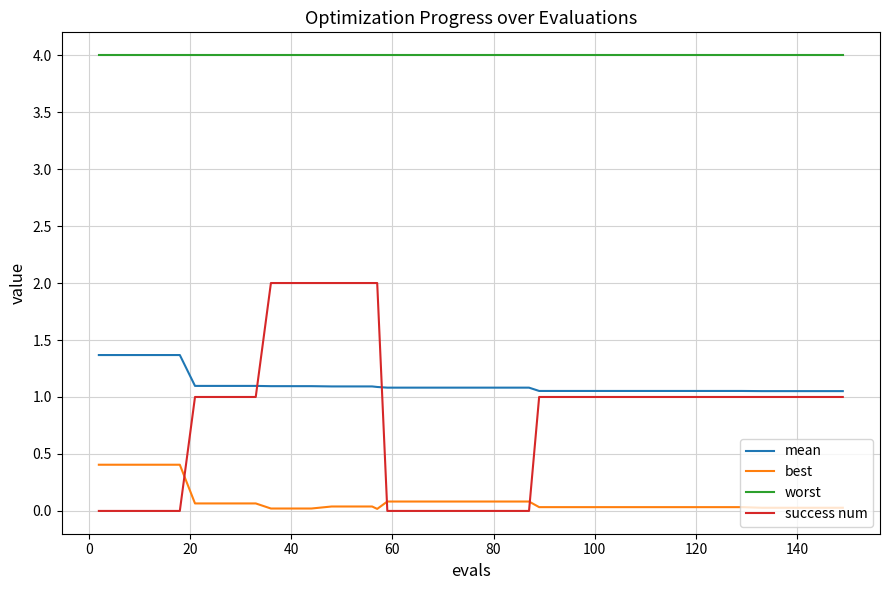

Which series has the largest total across all categories?

worst